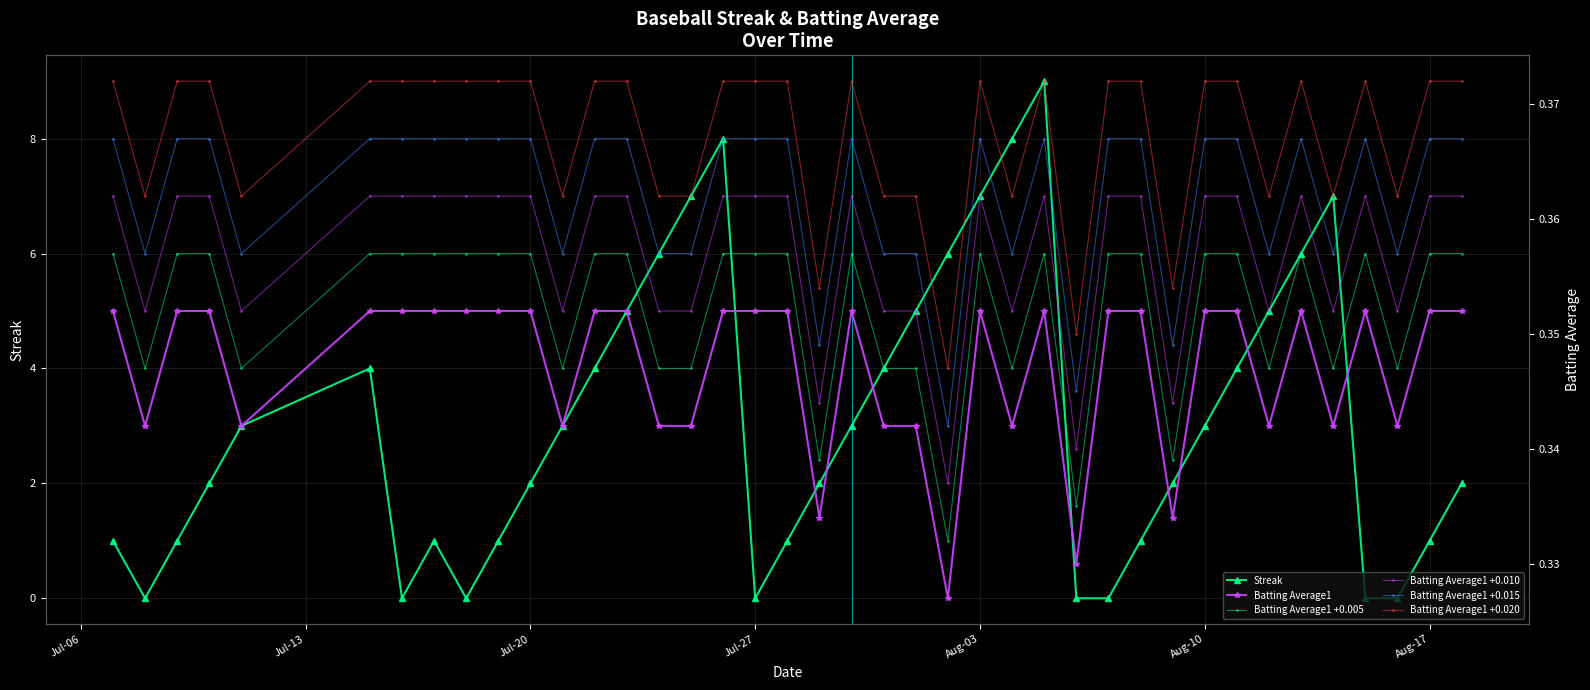

True or false: Streak has a value of 7 at Aug-03.

True